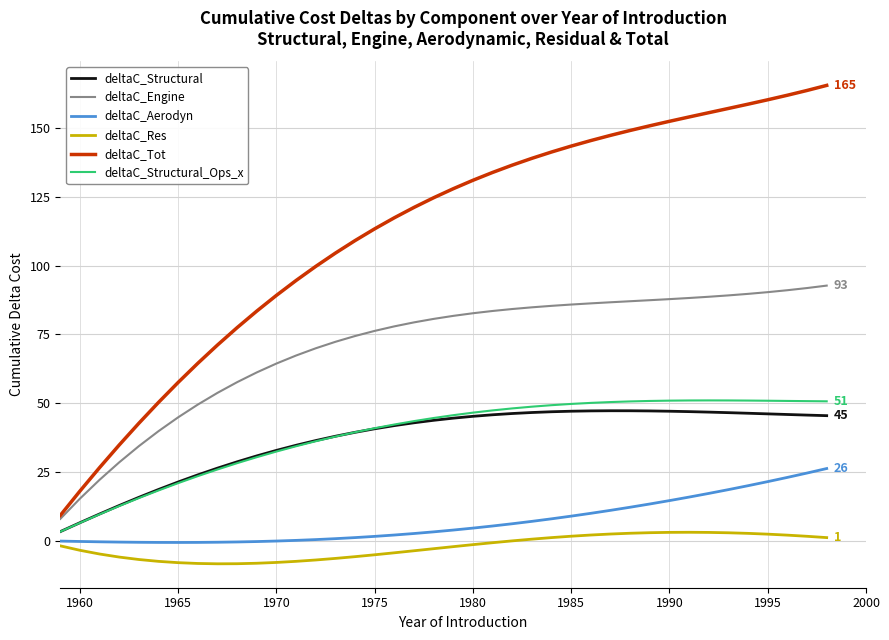

True or false: deltaC_Structural_Ops_x and deltaC_Res intersect in this chart.

False